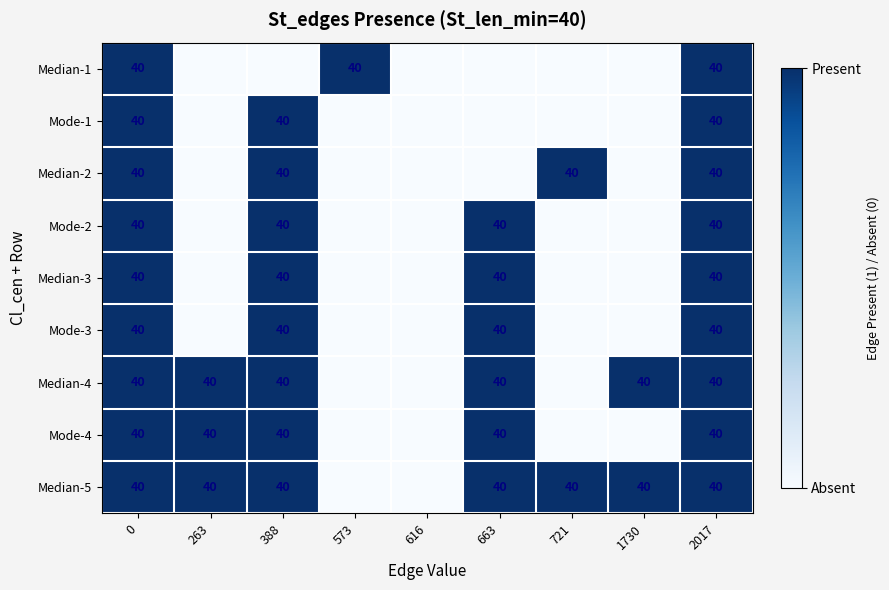

What is the total value across all series at 2017?

360